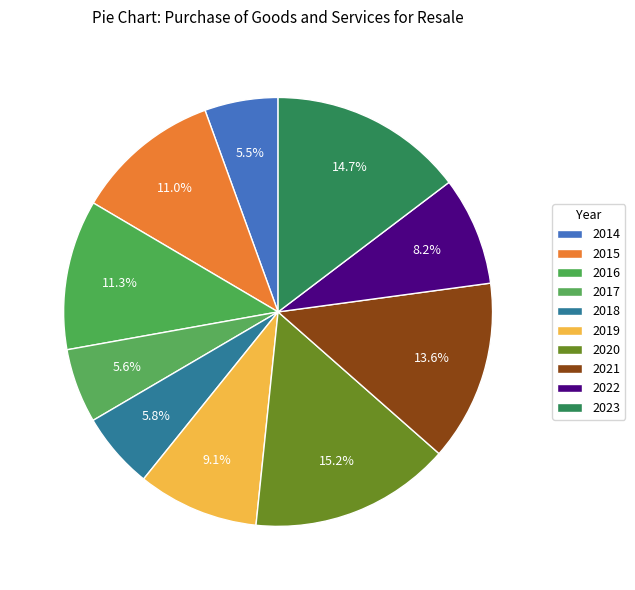

Which slice is the smallest?

2014